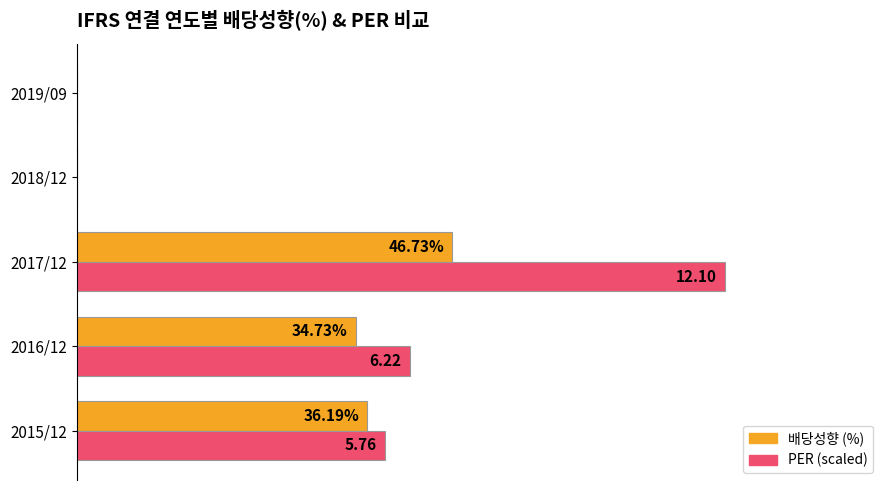

What are all the series names shown in the legend?

배당성향 (%), PER (scaled)